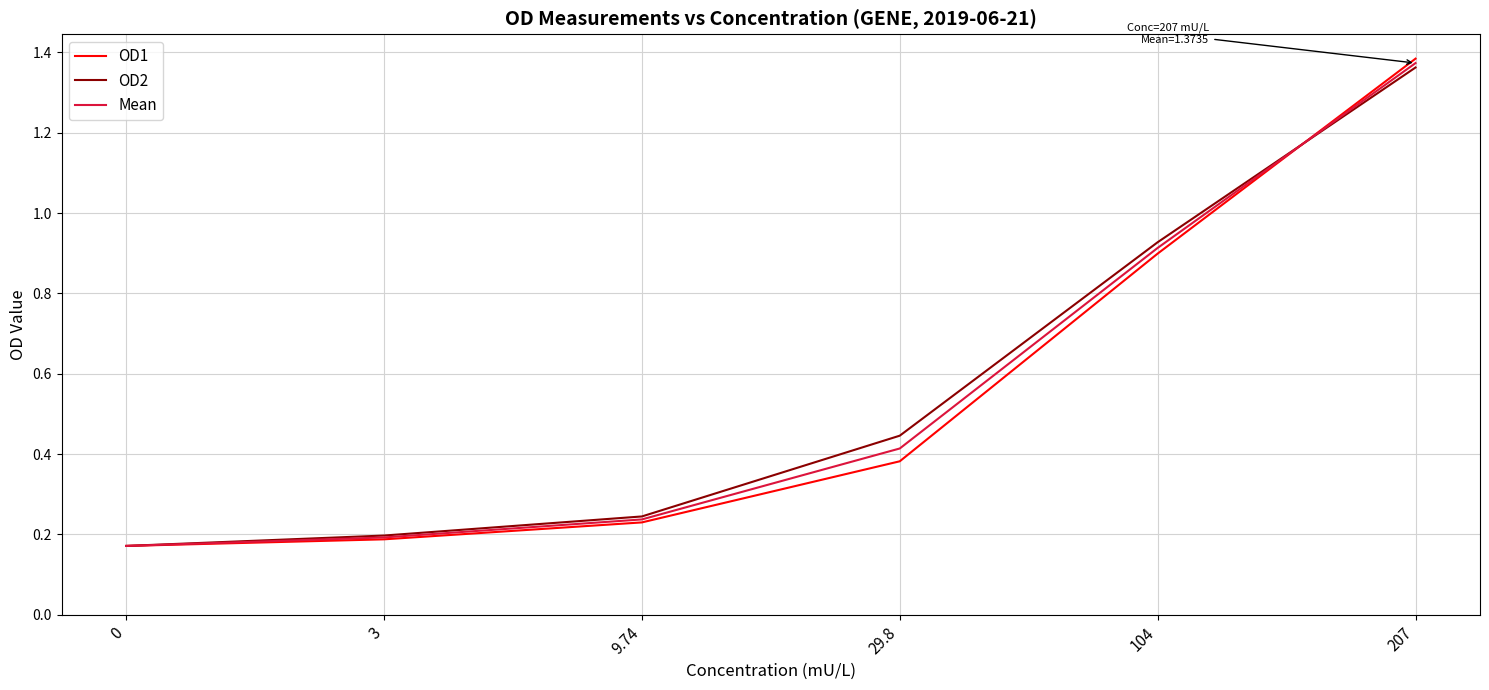

What is the difference between the maximum and second lowest values in the OD2 series?

1.2